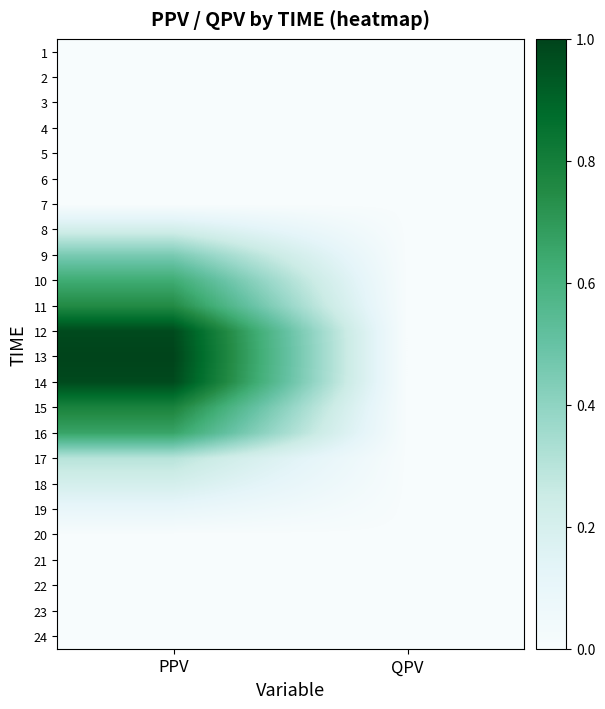

Between QPV and PPV, which is larger?

QPV